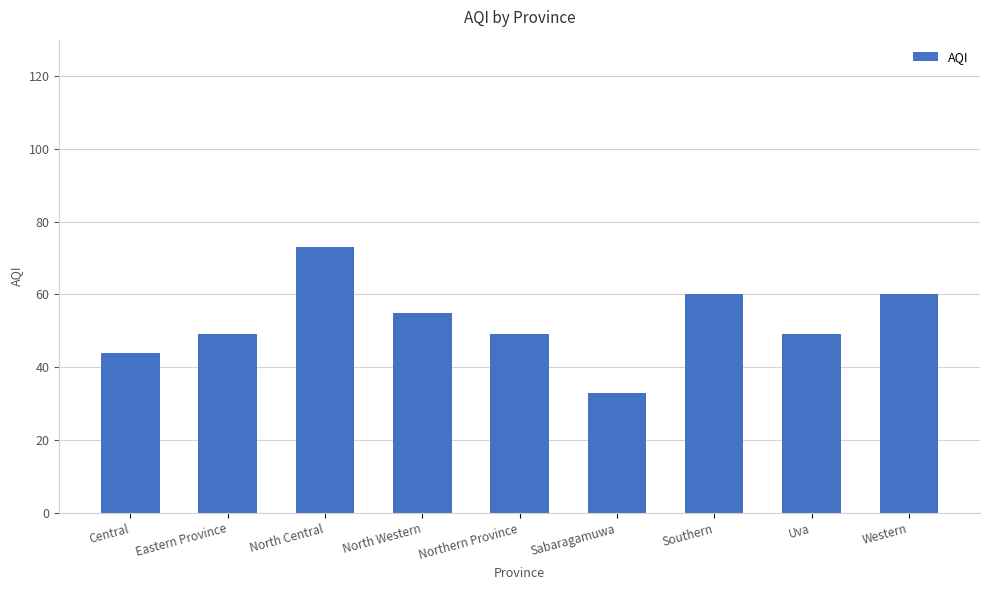

What is the maximum value shown in the chart?

73